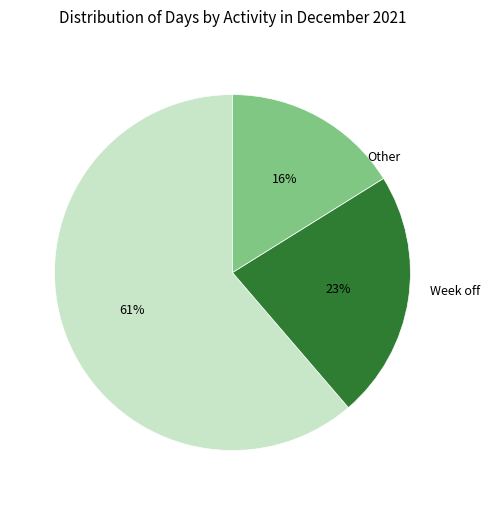

To the nearest percent, what is the difference between the largest and smallest slice percentages?

45%